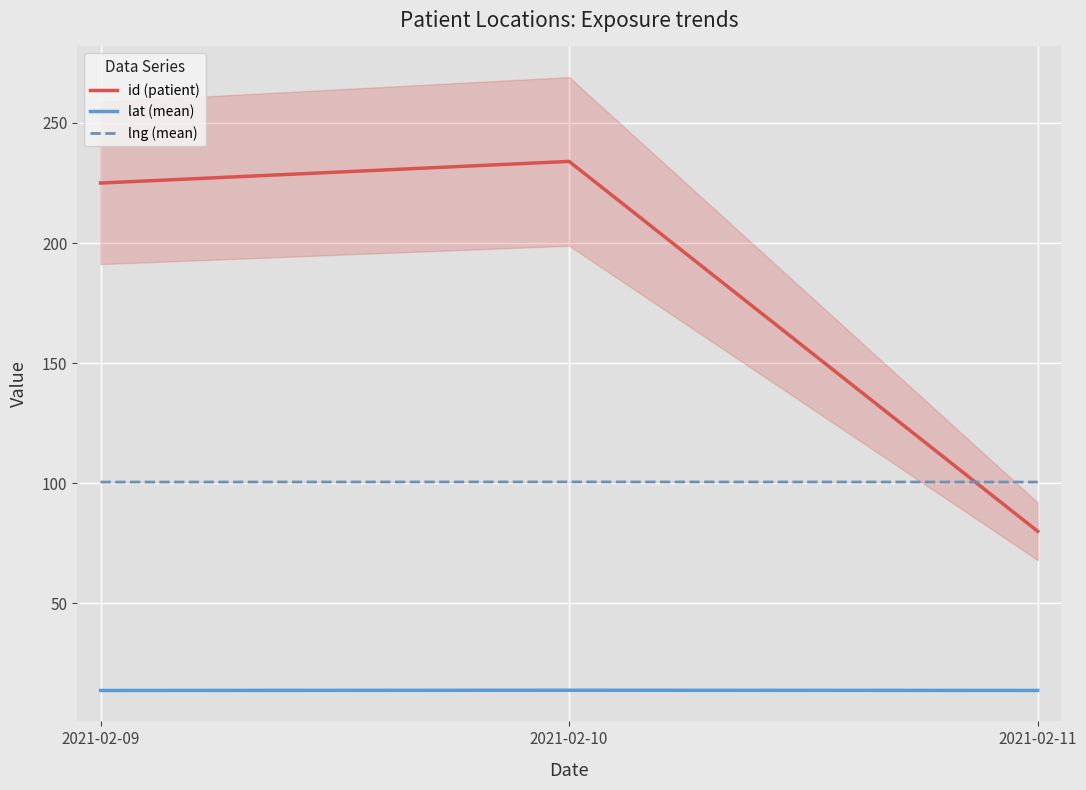

At which label does lat (mean) reach its minimum?

2021-02-09